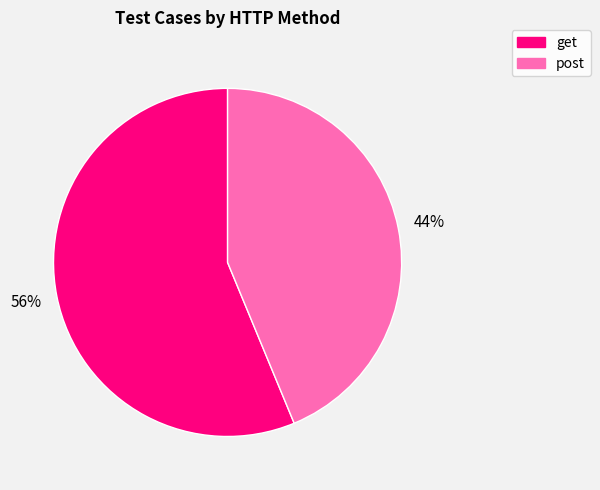

The get slice represents 56% of the pie. True or false?

True